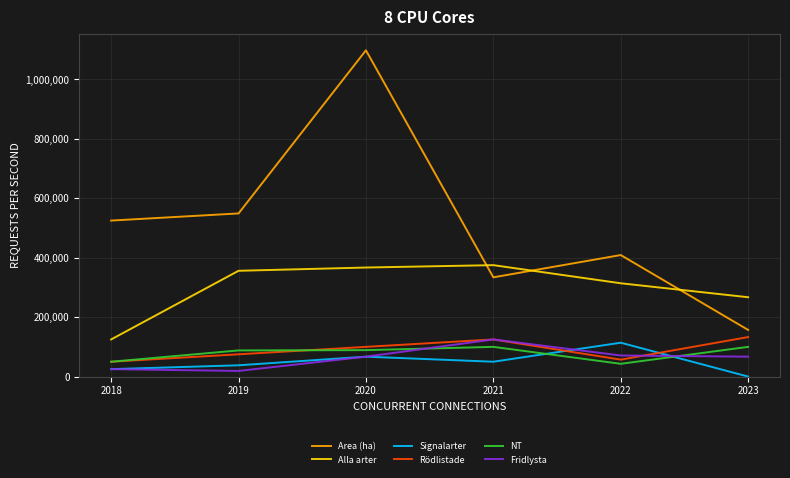

Count the NT values in the range 0 to 1.

6